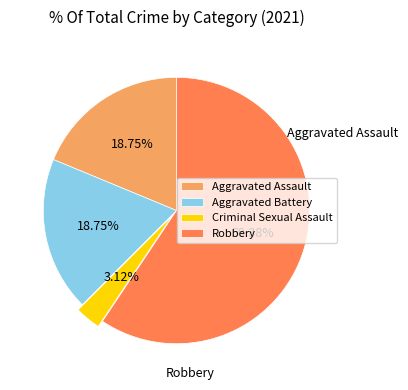

To the nearest percent, what is the difference between the largest and smallest slice percentages?

56%